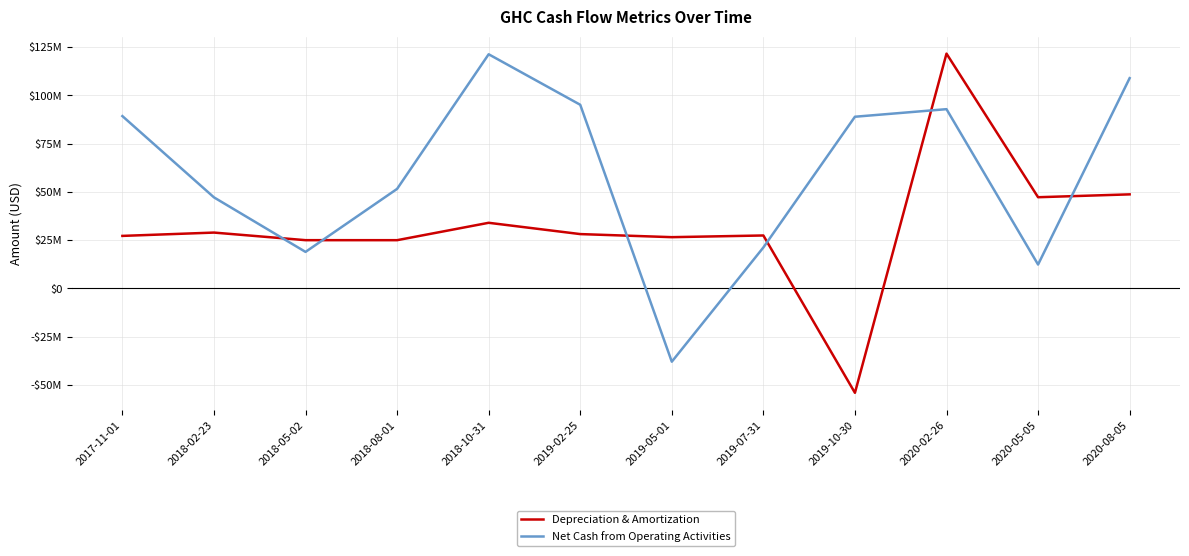

How many interior local peaks does the Net Cash from Operating Activities series have?

2